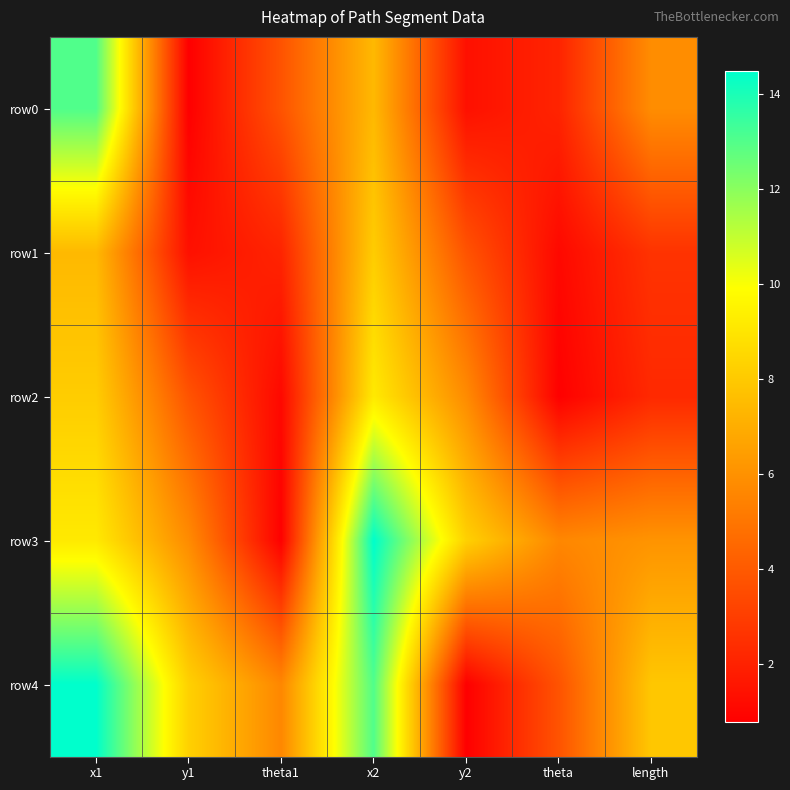

What is the difference between the highest and lowest values at y1?

7.5